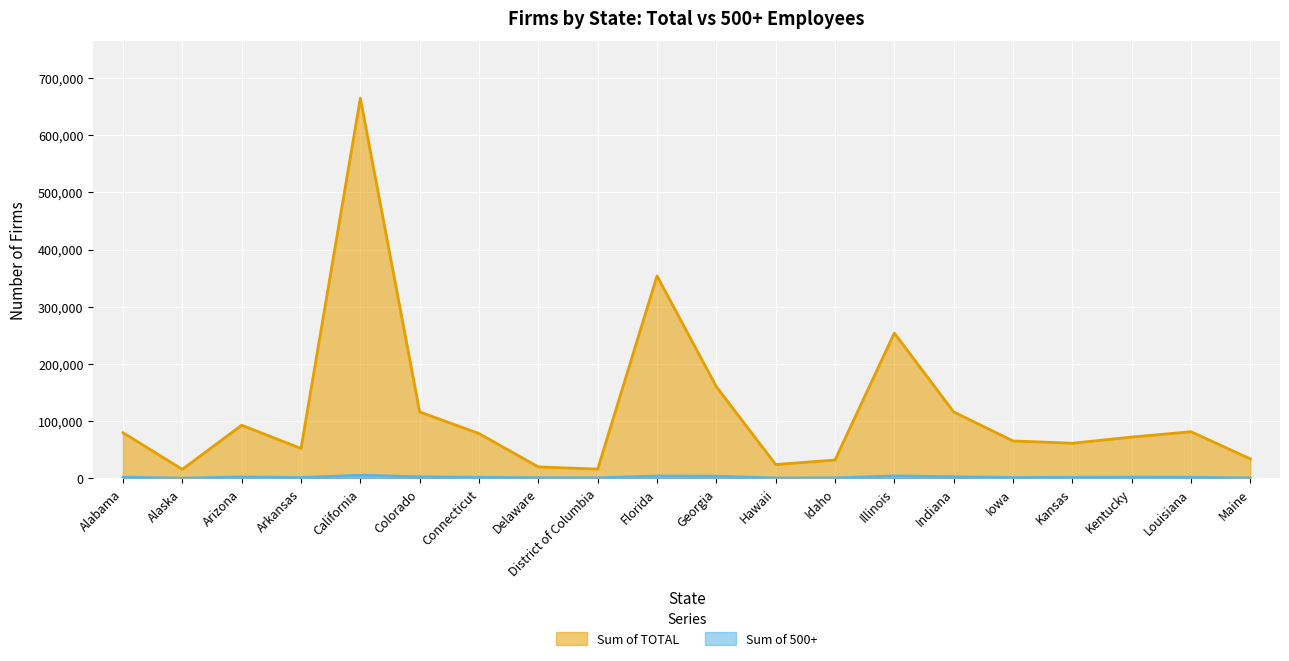

What are all the series names shown in the legend?

Sum of TOTAL, Sum of 500+